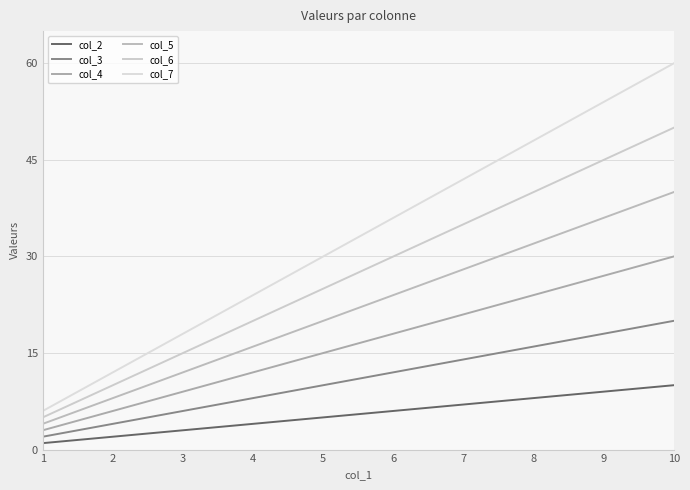

Count the col_6 values in the range 15 to 40.

6